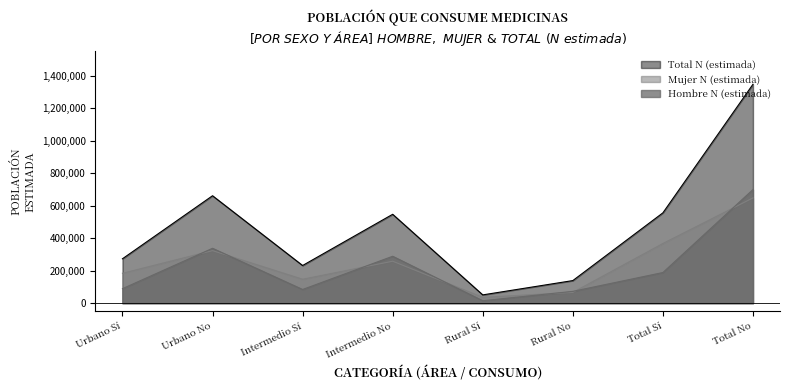

What is the minimum value shown in the chart?

15131